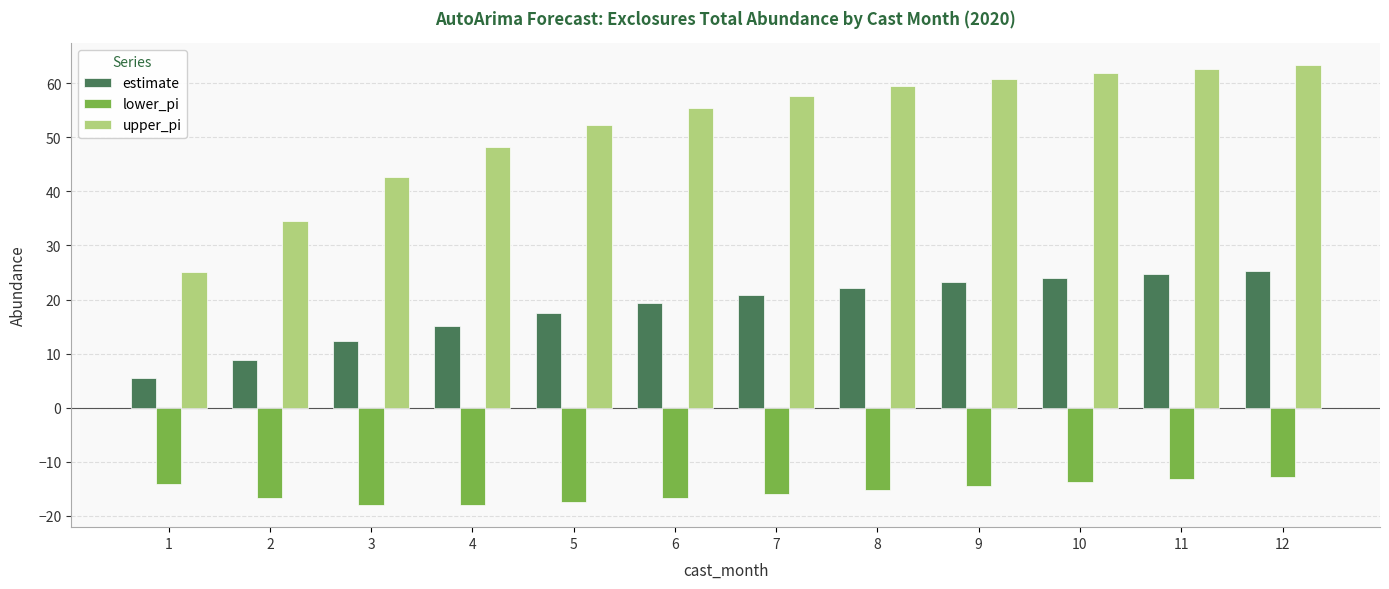

Count the number of data series in this chart.

3